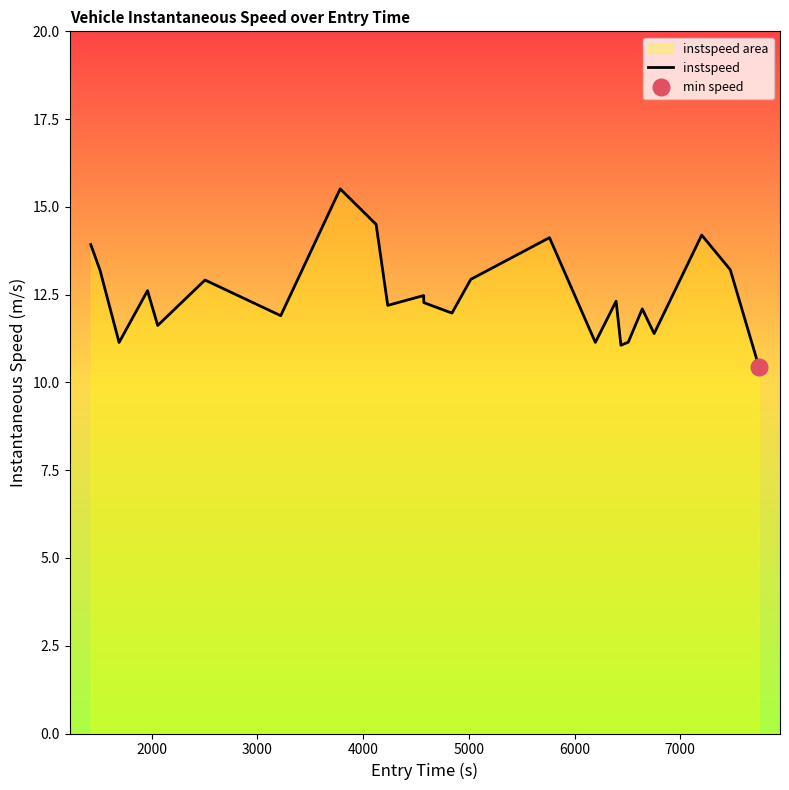

What is the minimum value for instspeed?

10.5